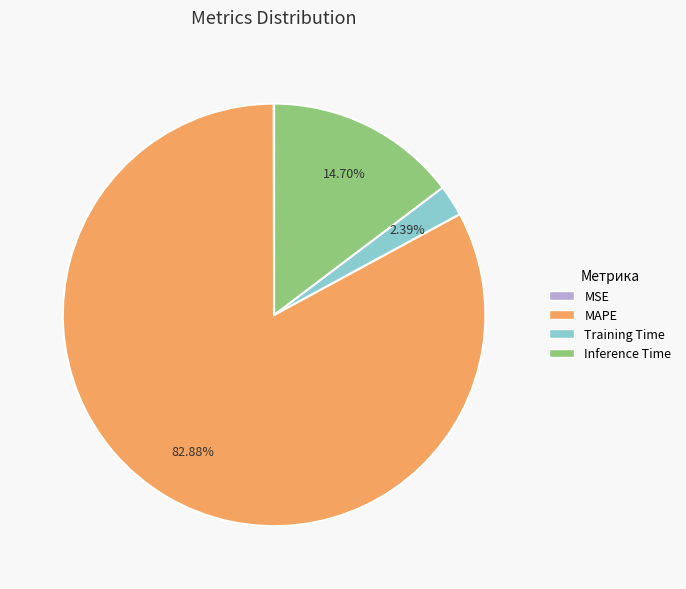

What percentage is the MAPE slice, to the nearest percent?

83%